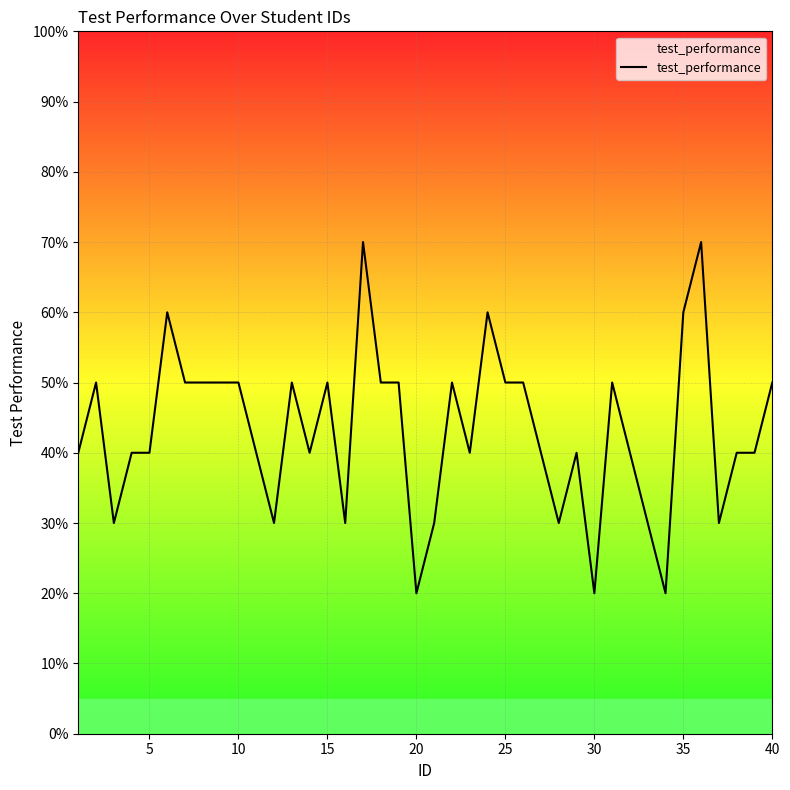

How many points are higher than both their immediate neighbors (excluding endpoints)?

10